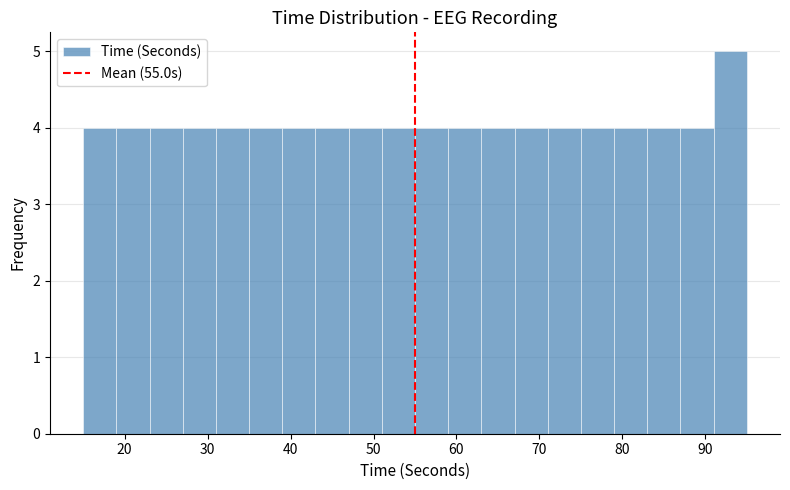

Reading left to right, transcribe this chart: for each bar, give the range it covers on the x-axis and its height. The values are not printed on the chart, so give them approximately, as read against the axis.

15 to 19: 4
19 to 23: 4
23 to 27: 4
27 to 31: 4
31 to 35: 4
35 to 39: 4
39 to 43: 4
43 to 47: 4
47 to 51: 4
51 to 55: 4
55 to 59: 4
59 to 63: 4
63 to 67: 4
67 to 71: 4
71 to 75: 4
75 to 79: 4
79 to 83: 4
83 to 87: 4
87 to 91: 4
91 to 95: 5